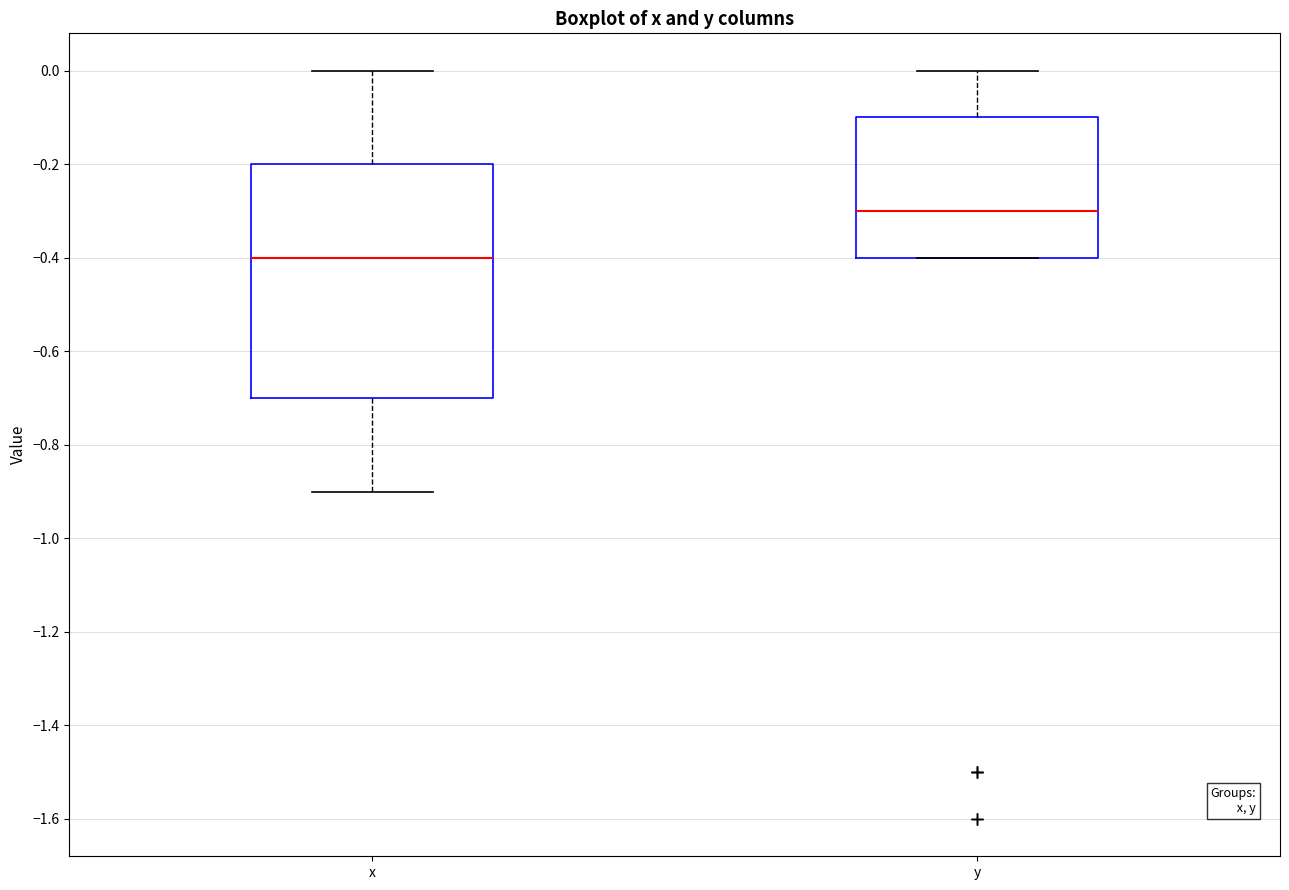

Reading left to right, transcribe this box plot: for each box, give where its median line is, the range the box spans, and where its two whiskers end, as read against the y-axis. The values are not printed on the chart, so give them approximately, as read against the axis.

x: median -0.4, box -0.7 to -0.2, whiskers -0.9 to 0.0
y: median -0.3, box -0.4 to -0.1, whiskers -0.4 to 0.0